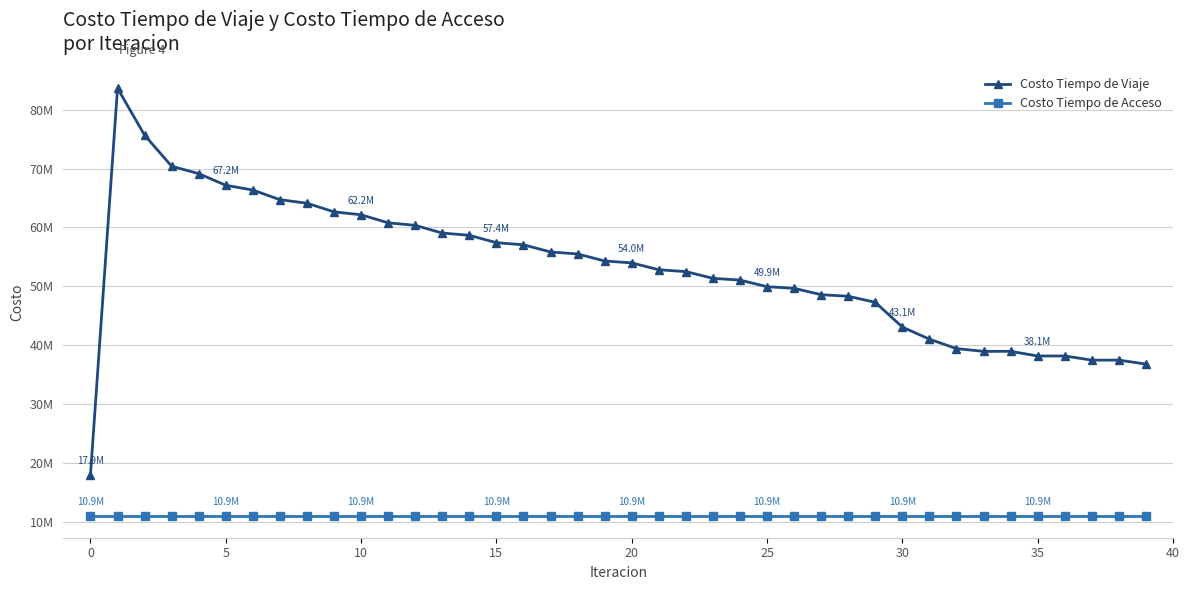

Rank the series by their maximum value, from highest to lowest.

Costo Tiempo de Viaje, Costo Tiempo de Acceso